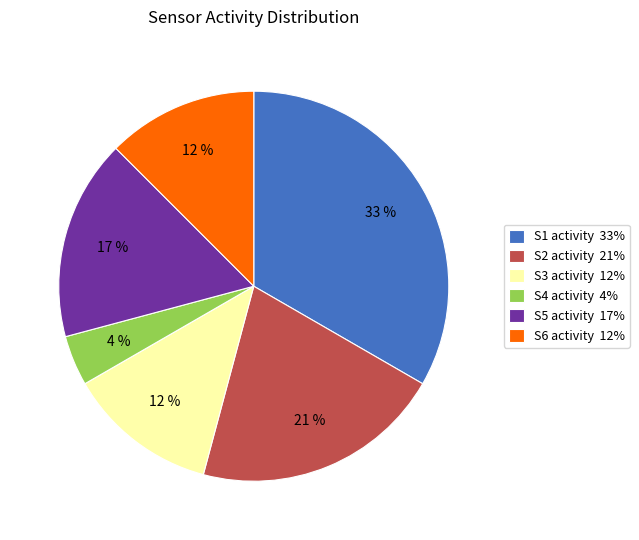

Between S5 activity 17% and S4 activity 4%, which is larger?

S5 activity 17%